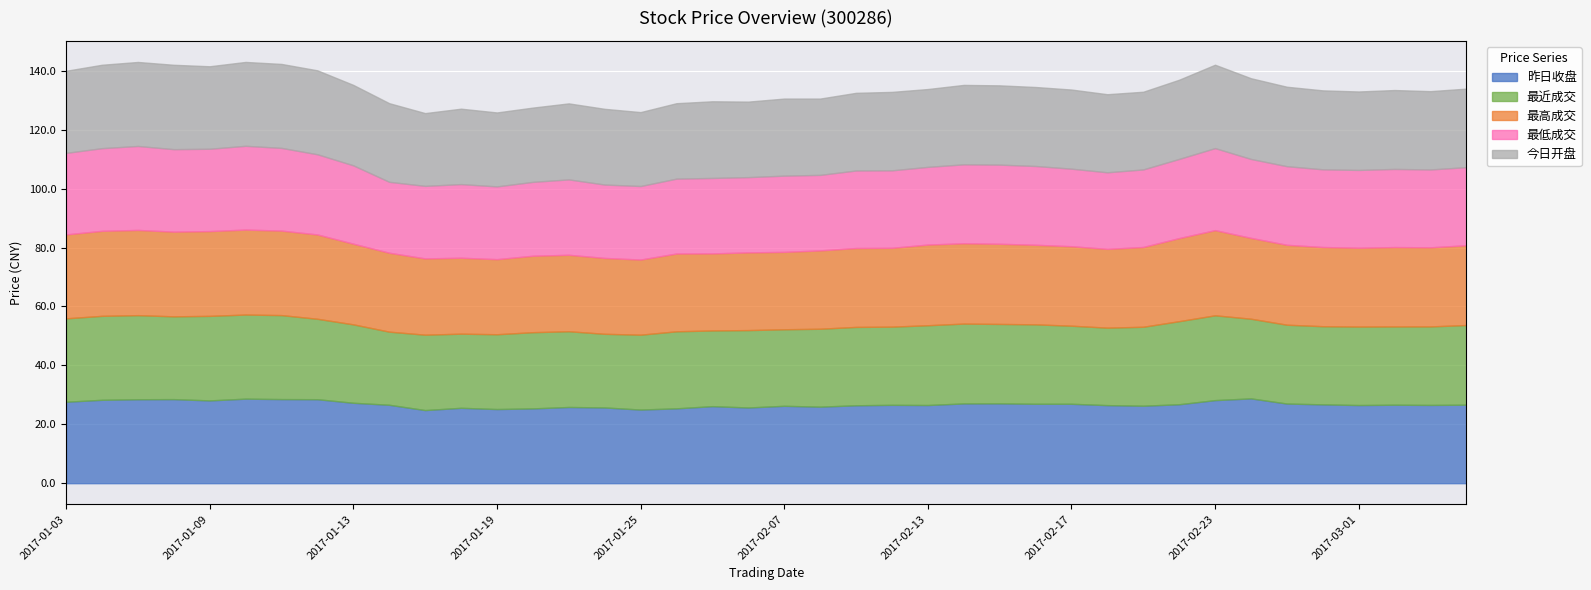

Where is the first local minimum for 今日开盘?

2017-01-09